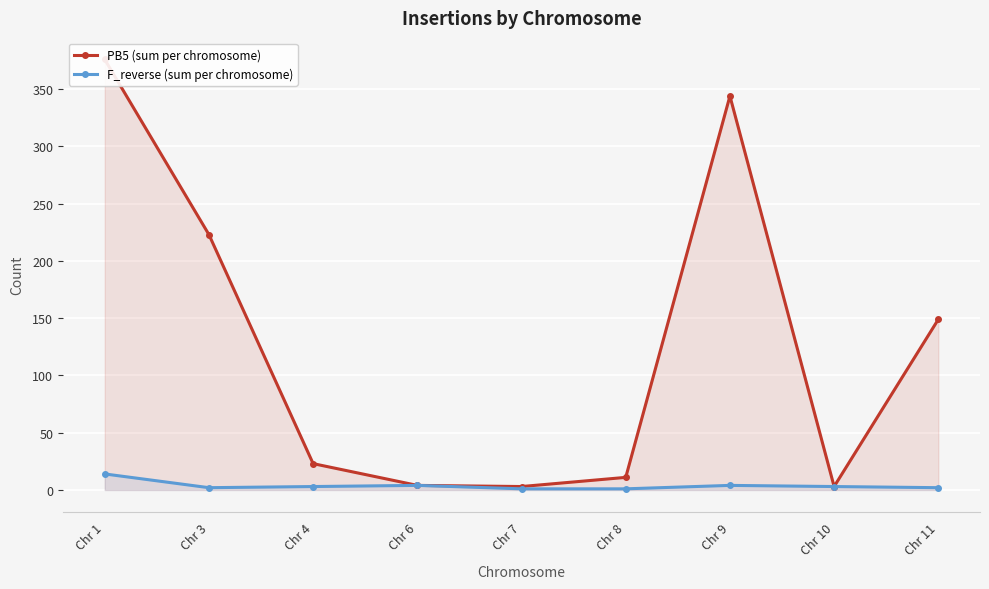

How many data points does each series have?

9